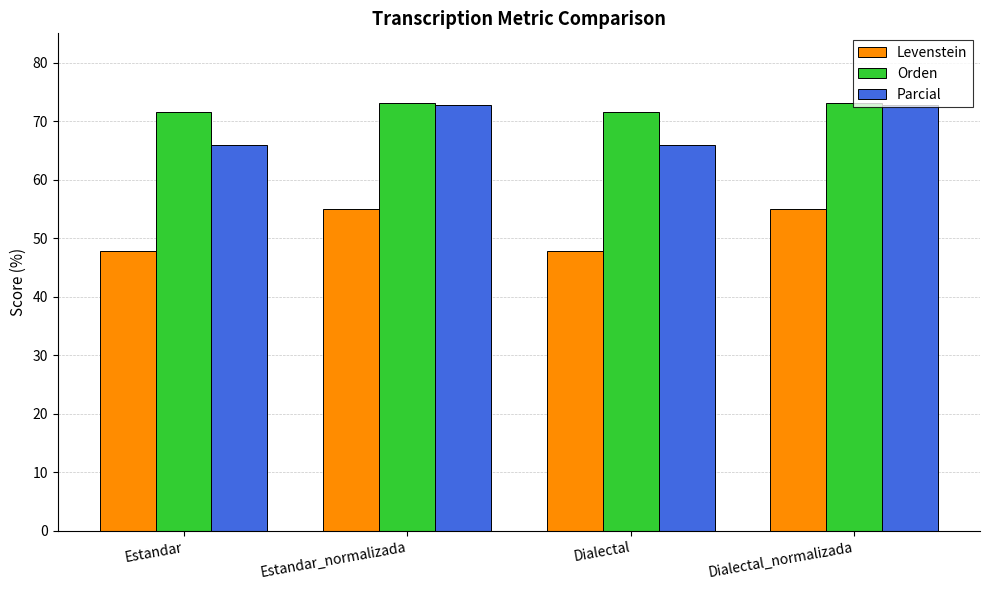

How many groups of bars are there?

4